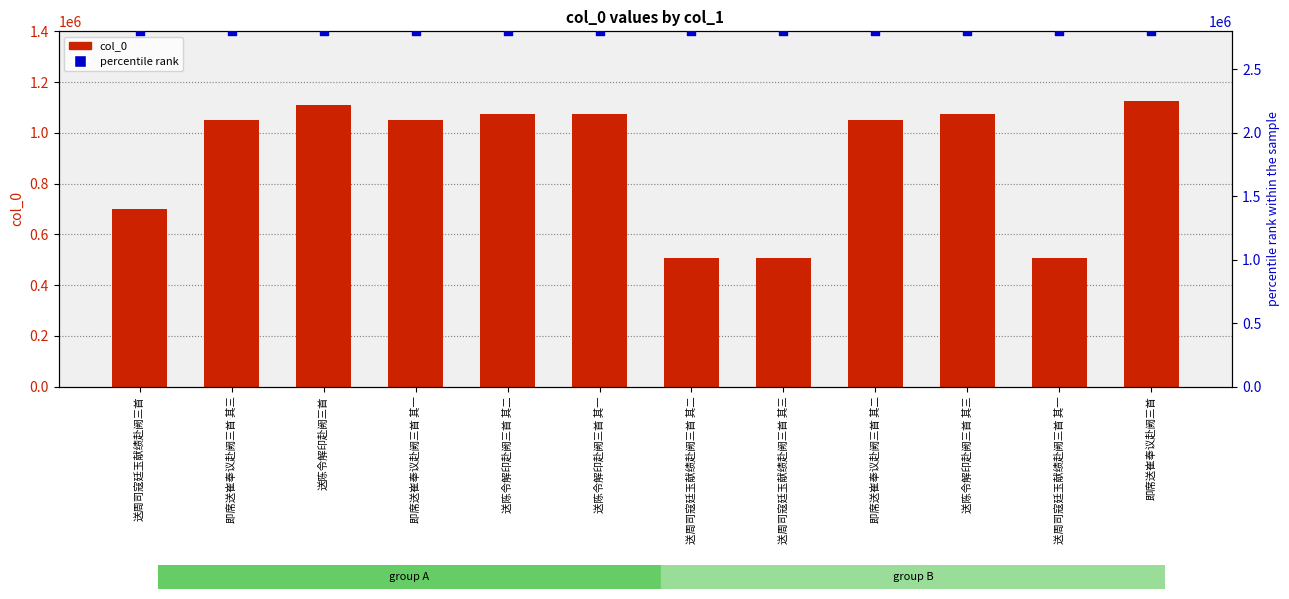

What are all the series names shown in the legend?

col_0, percentile rank